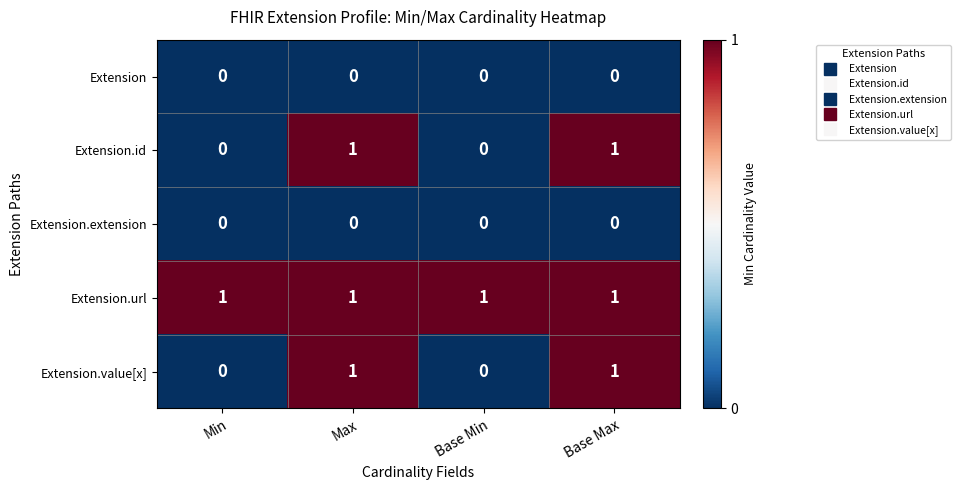

How many Extension.value[x] values are between 0 and 1?

4